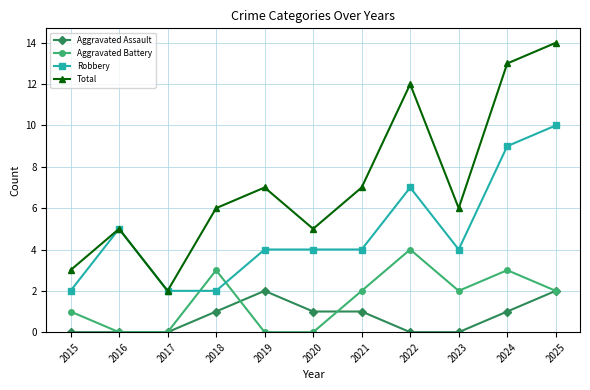

Which series has the widest spread of values?

Total